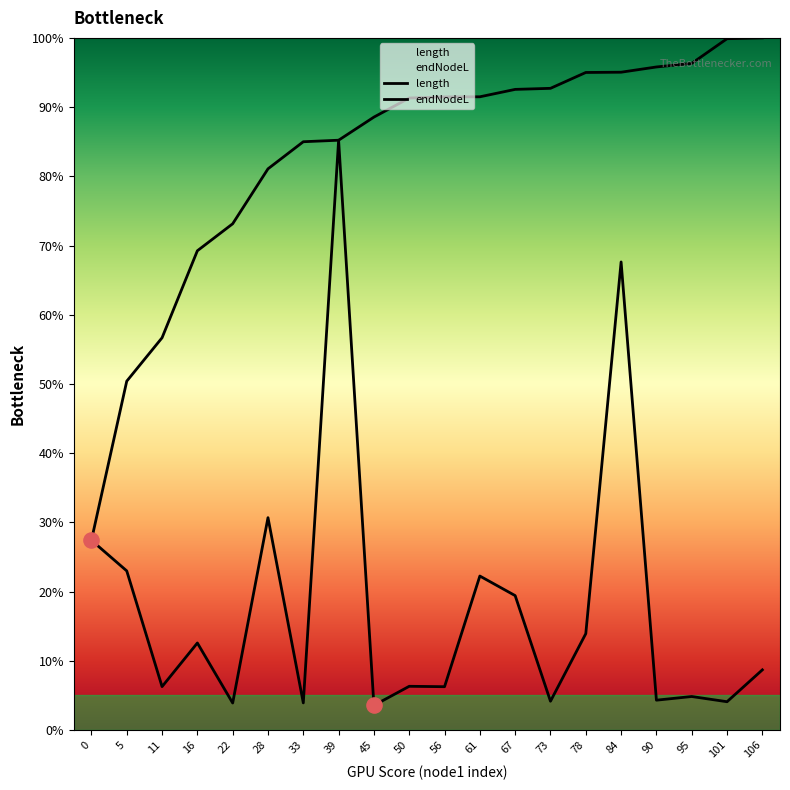

Which series reaches the minimum Y coordinate?

length